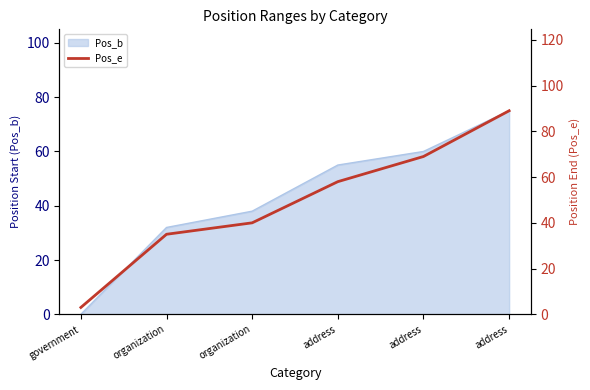

Where does the data first go above 58?

address